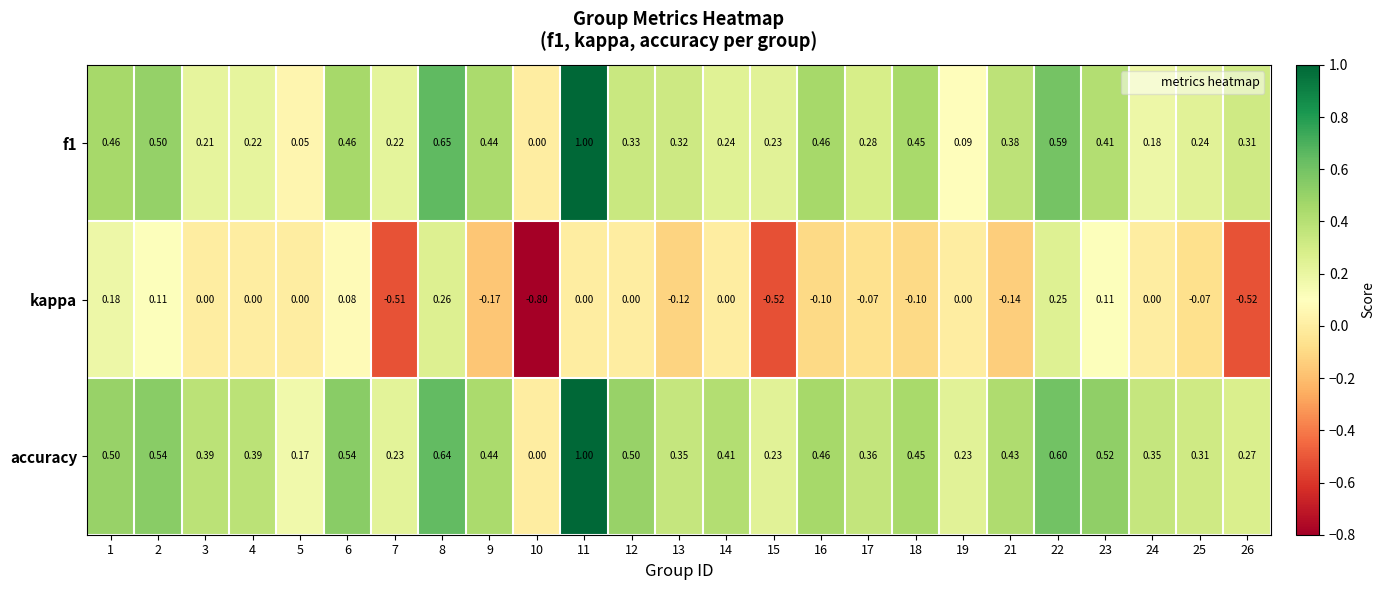

Which series has the largest range (max minus min)?

kappa